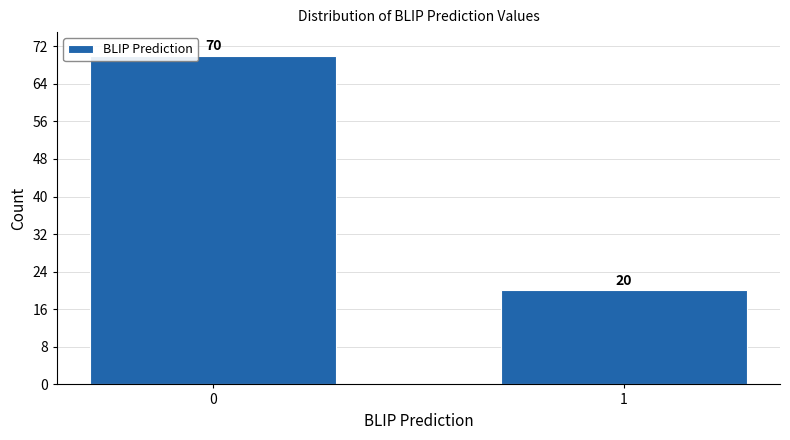

Reading left to right, list all the values displayed in this chart.

70	20